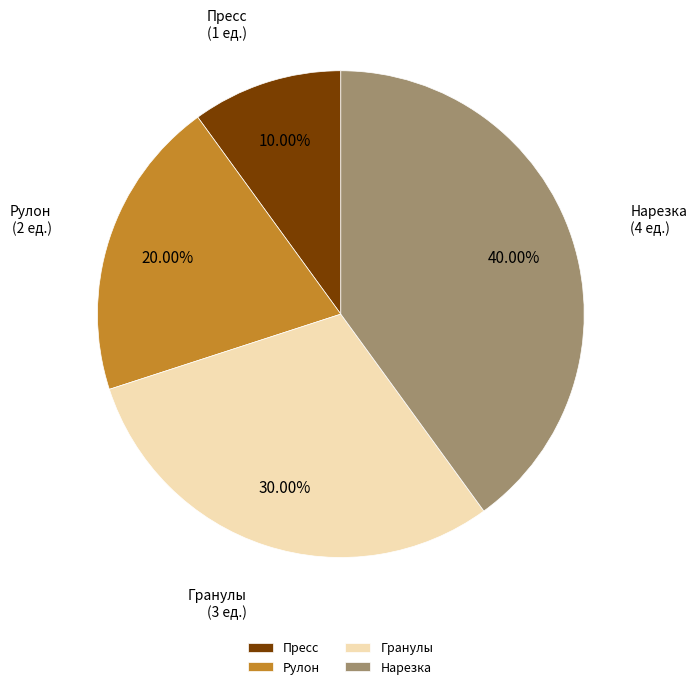

Do Нарезка and Рулон together represent more than half of the pie?

Yes